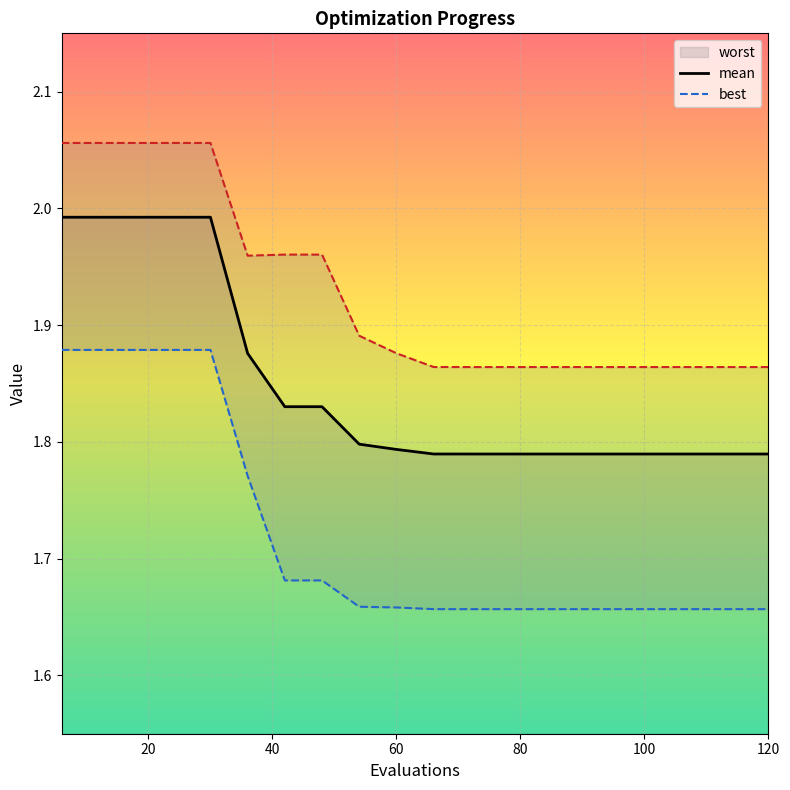

True or false: mean has a value of 1.2 at 60.

False